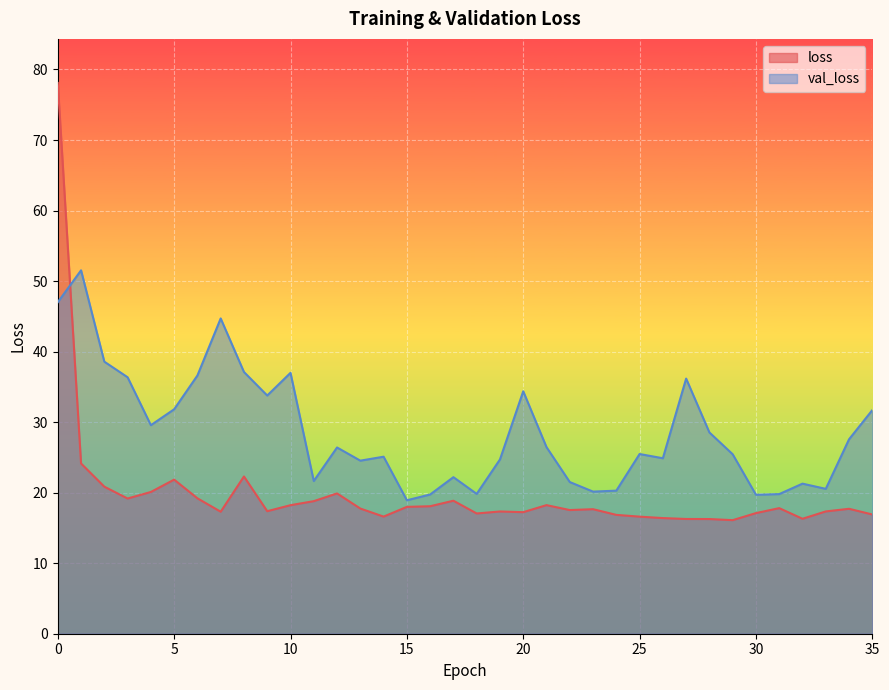

Which series has the largest total across all categories?

val_loss